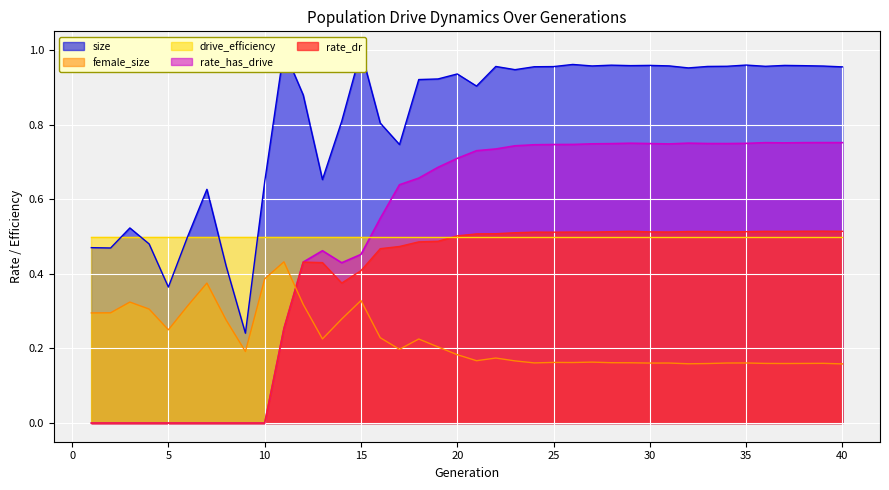

Rank the series at 16 from highest to lowest value.

rate_has_drive, rate_dr